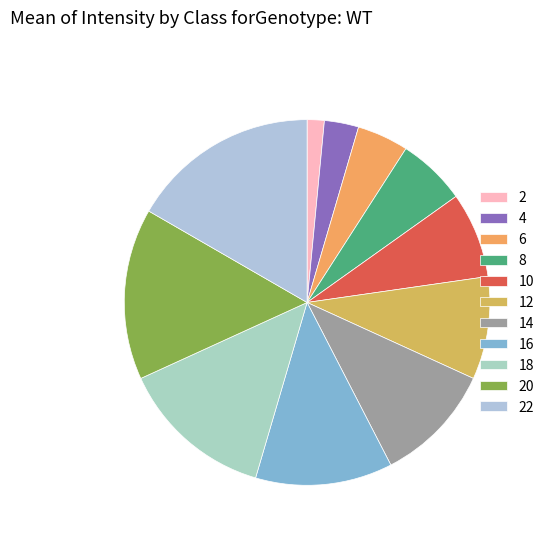

How many slices are in this pie chart?

11